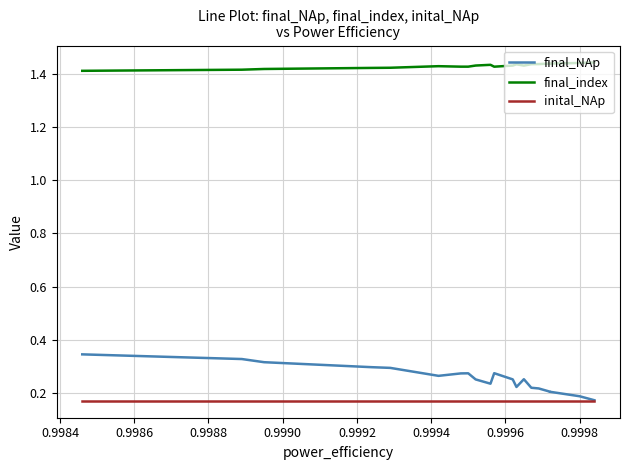

Where is the first local minimum for final_index?

0.9994